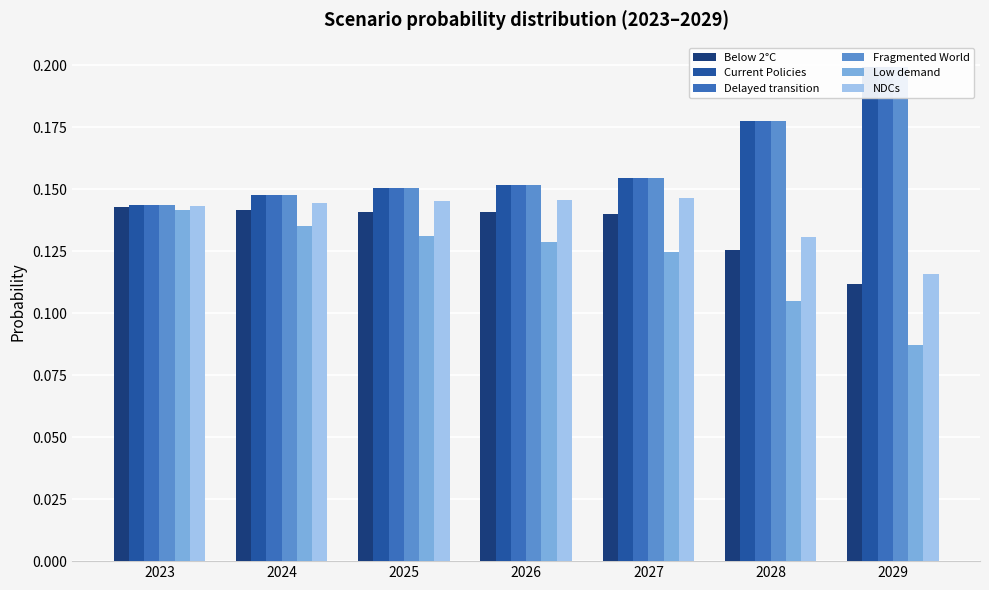

The Current Policies series shows 0.3 at 2029. True or false?

False